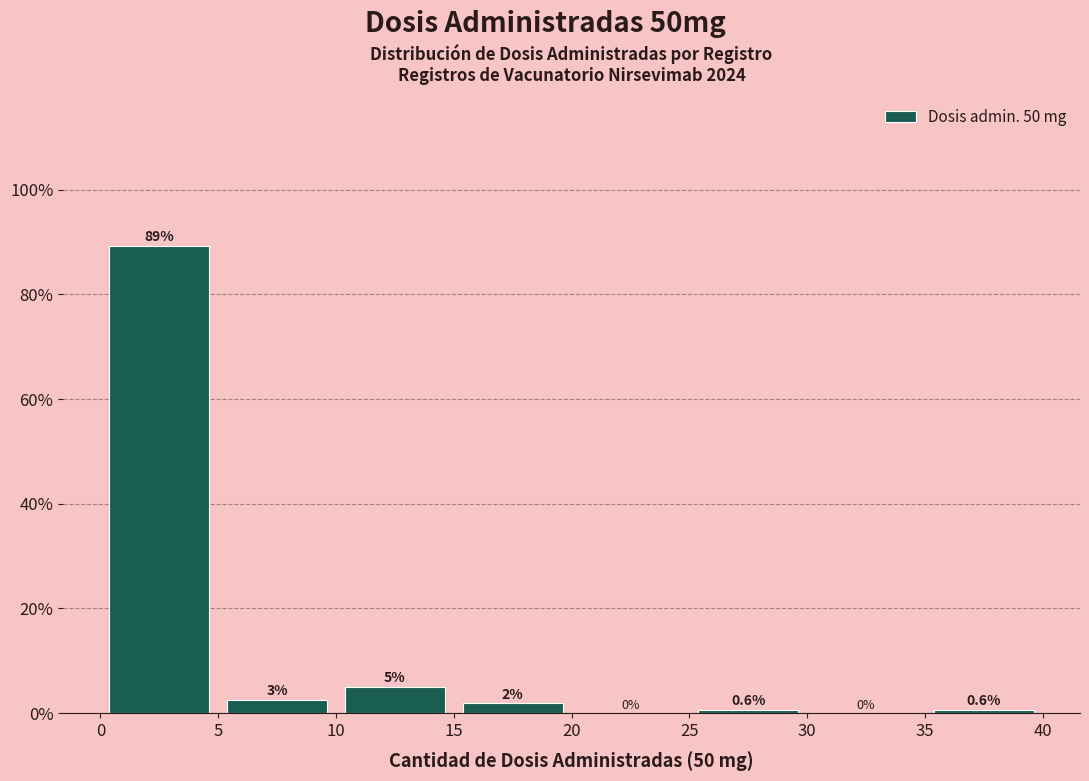

Which range on the x-axis has the tallest bar?

0 to 5